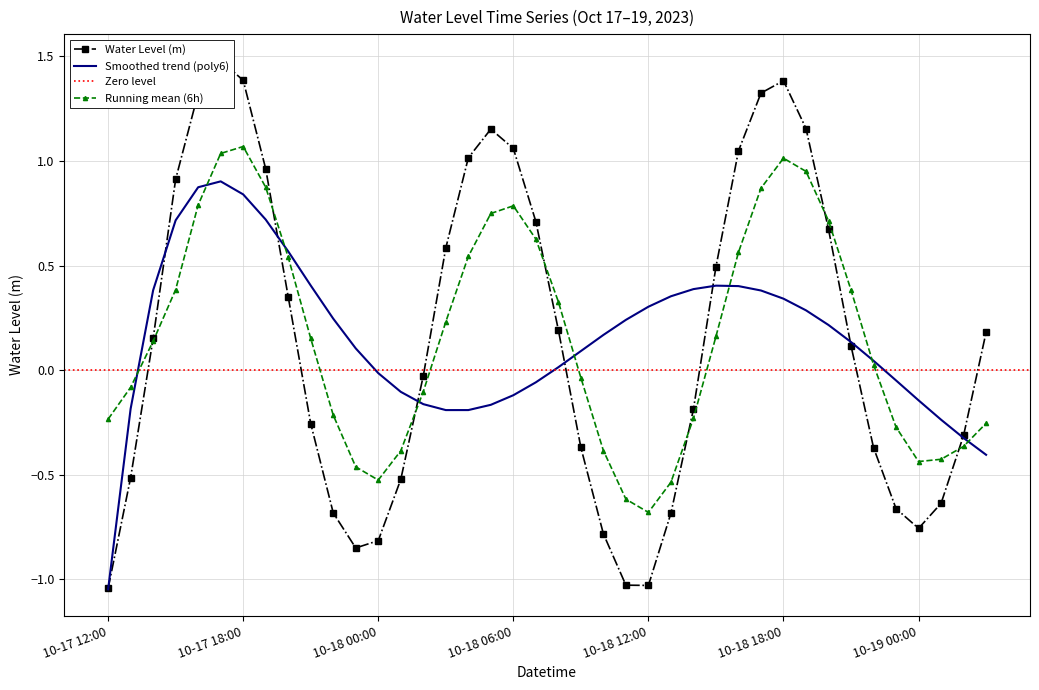

Reading left to right, extract all data points from this chart.

-1.0	-0.5	0.2	0.9	1.3	1.5	1.4	1.0	0.4	-0.3	-0.7	-0.8	-0.8	-0.5	-0.0	0.6	1.0	1.2	1.1	0.7	0.2	-0.4	-0.8	-1.0	-1.0	-0.7	-0.2	0.5	1.0	1.3	1.4	1.2	0.7	0.1	-0.4	-0.7	-0.8	-0.6	-0.3	0.2